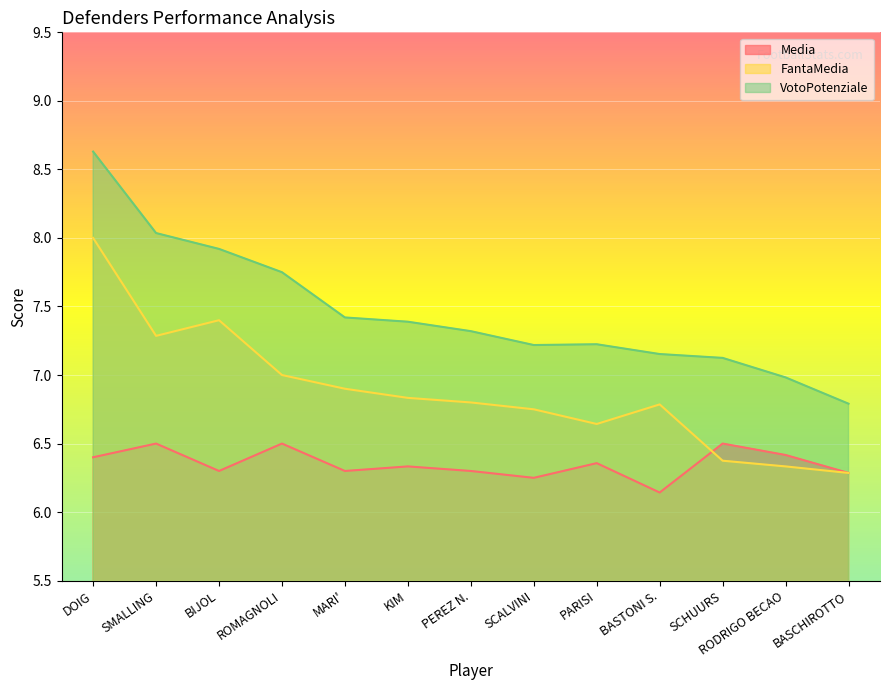

True or false: Media has more than 0 points higher than both neighbors.

True